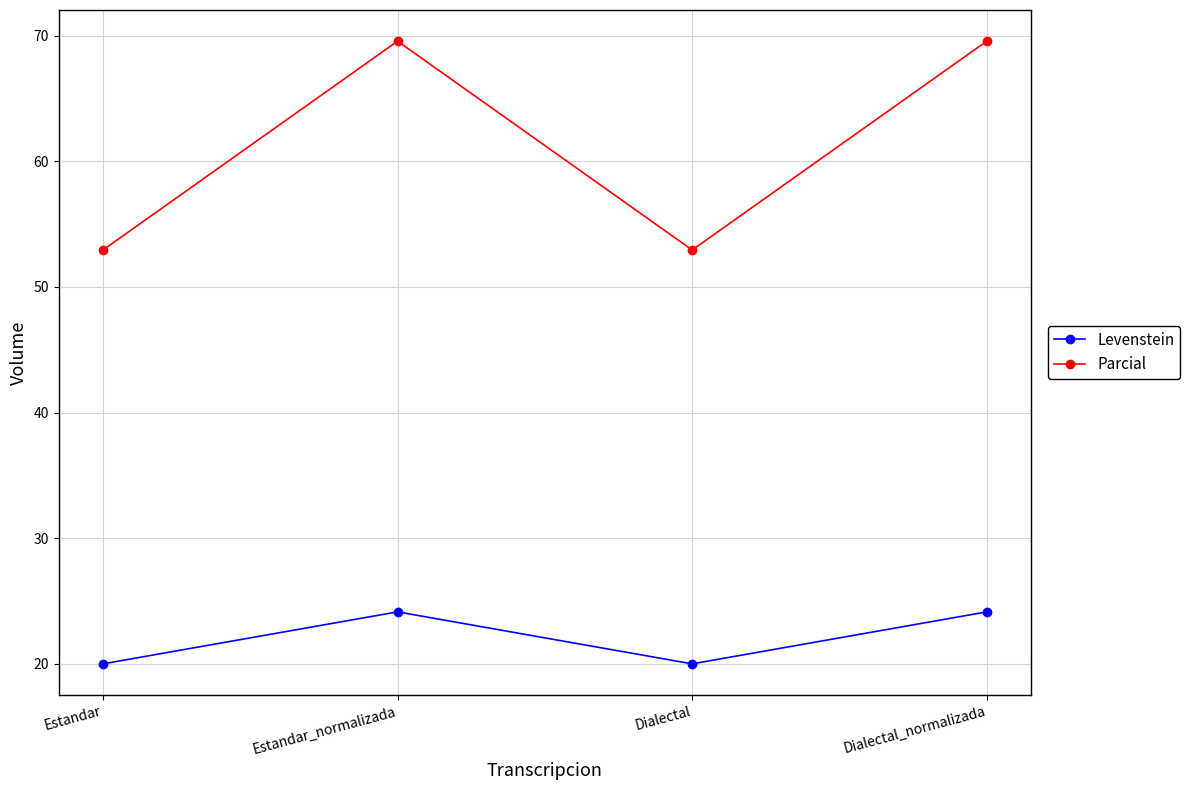

Reading left to right, list all the values displayed in this chart.

Levenstein: 20.0	24.1	20.0	24.1
Parcial: 52.9	69.6	52.9	69.6